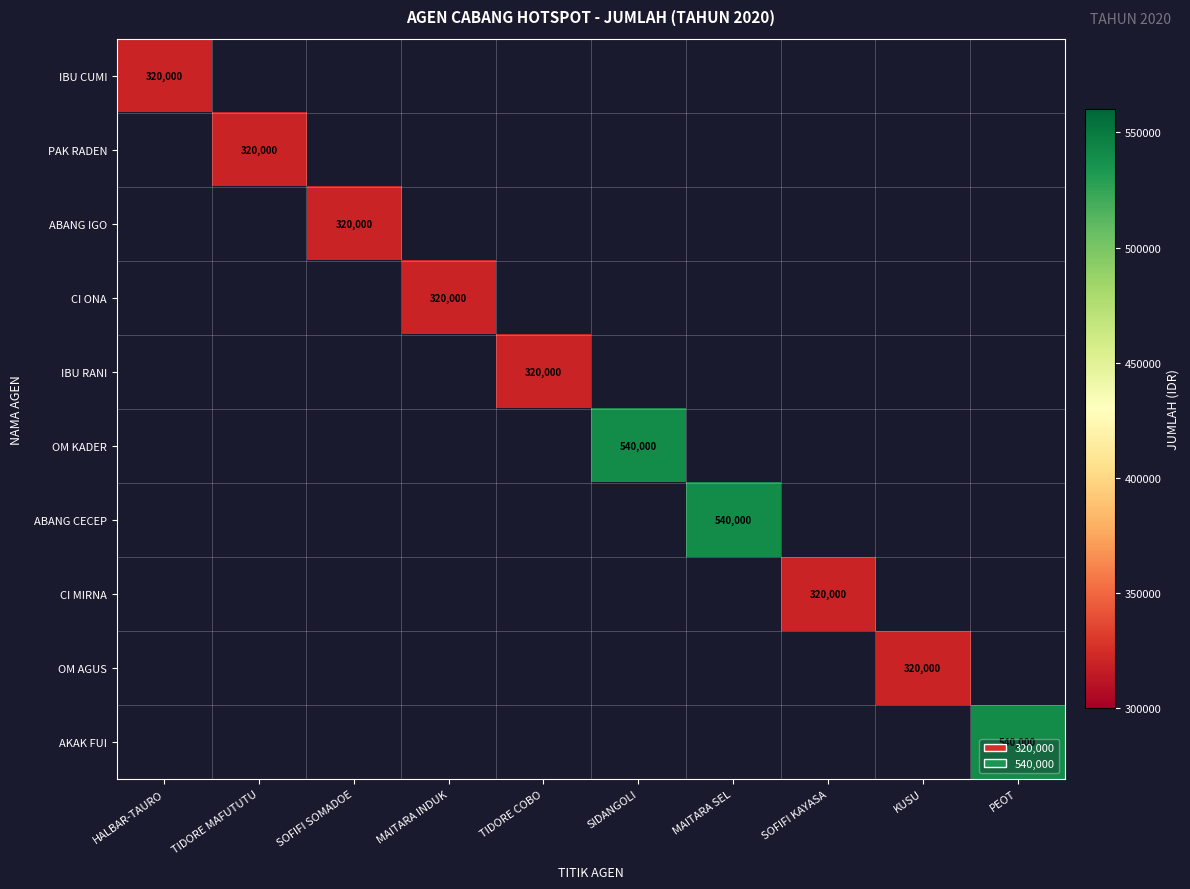

The CI MIRNA series shows 320000 at SOFIFI KAYASA. True or false?

True